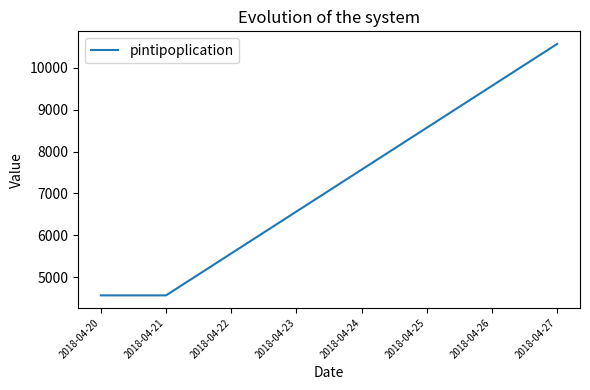

What is the maximum value shown in the chart?

10567.9